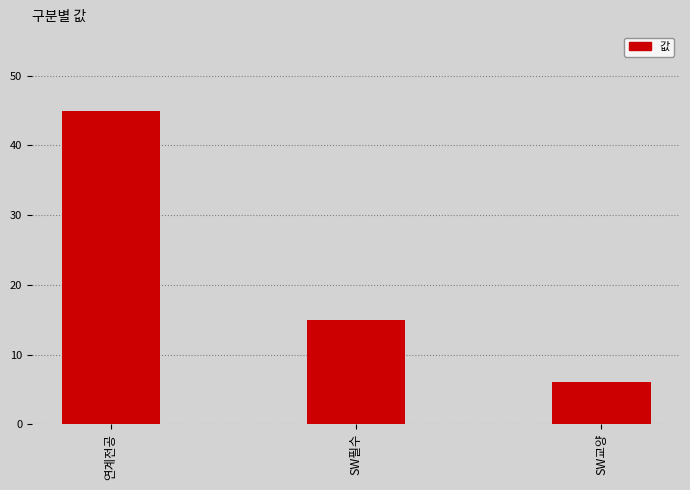

The value at 연계전공 is 17. True or false?

False